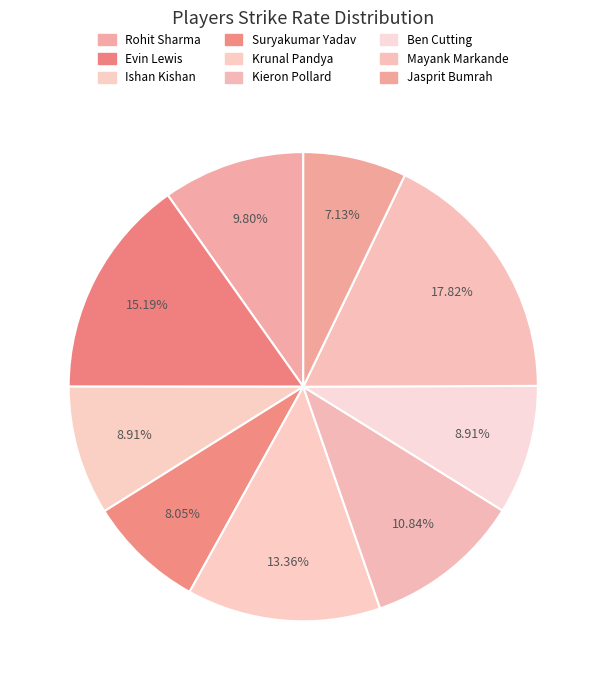

How many segments does this pie chart have?

9